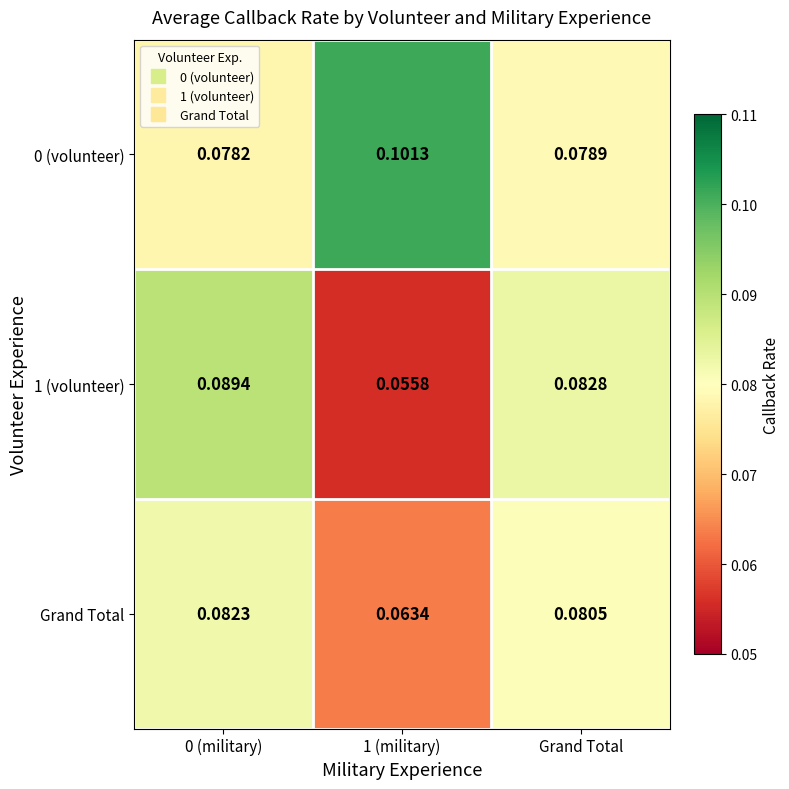

Rank the series at Grand Total from highest to lowest value.

1 (volunteer), Grand Total, 0 (volunteer)